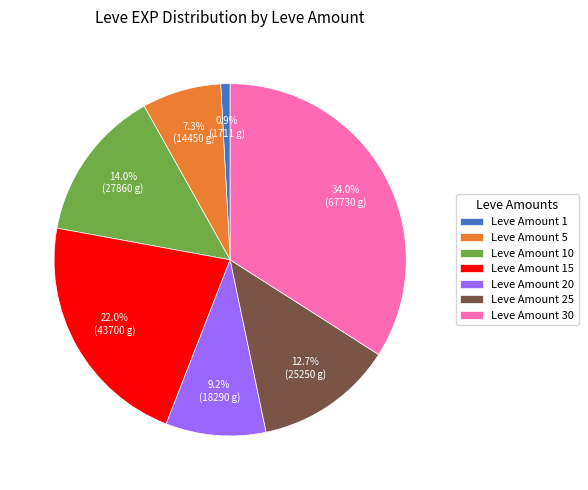

How many slices are in this pie chart?

7